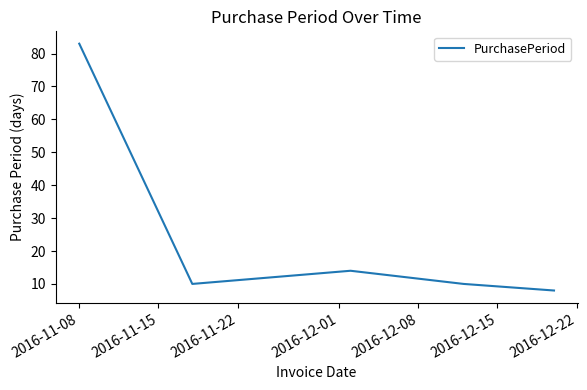

What is the difference between the second highest and minimum values?

6